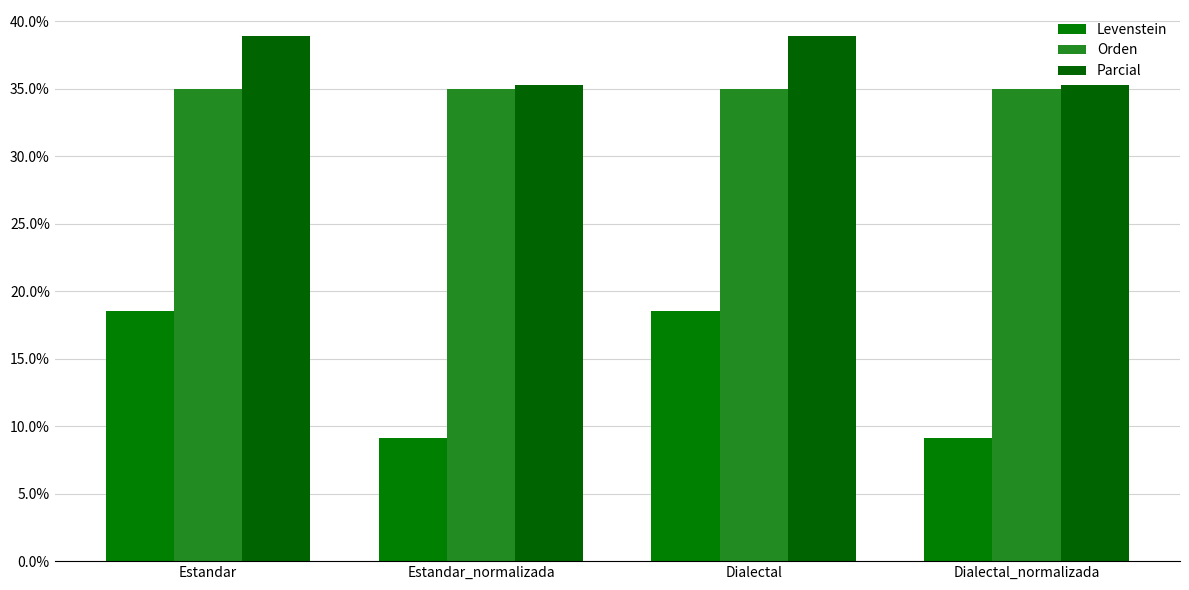

What is the label of the 1st bar from the left?

Estandar